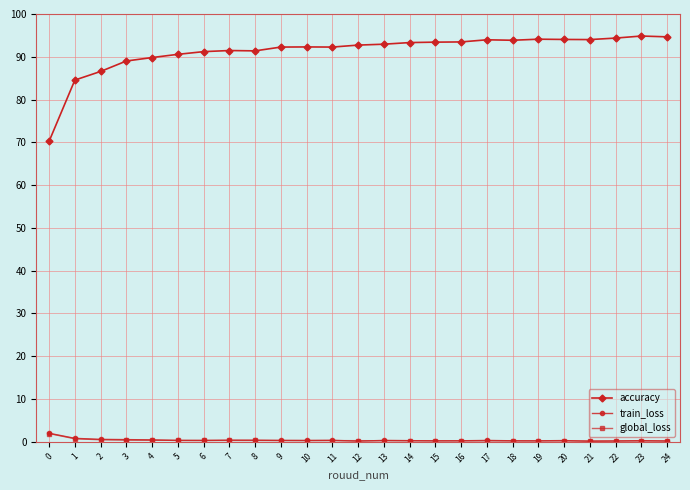

What is the value of the accuracy point at the 12th from the left?

92.3